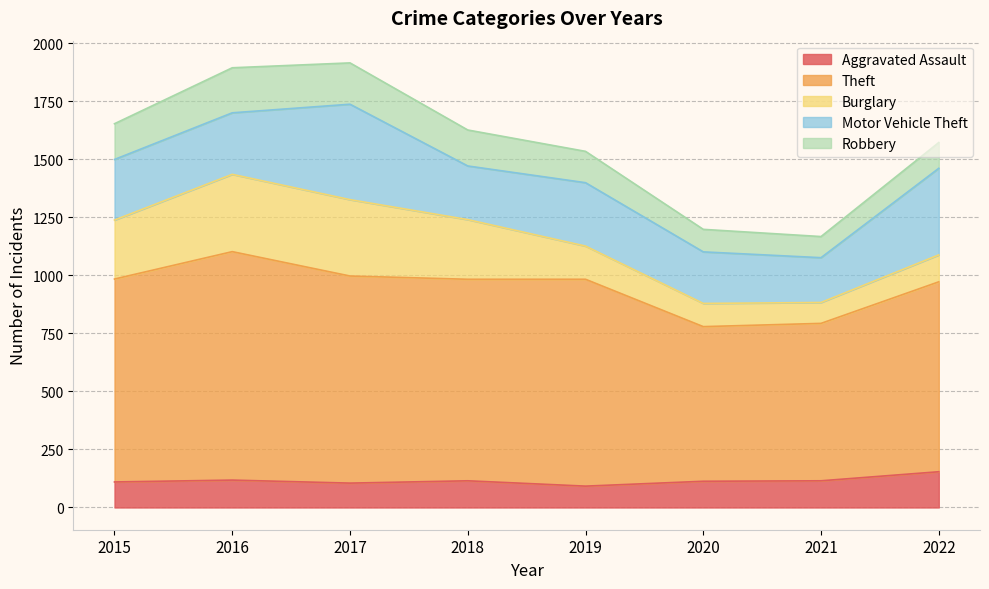

What is the total value across all series at 2021?

1167